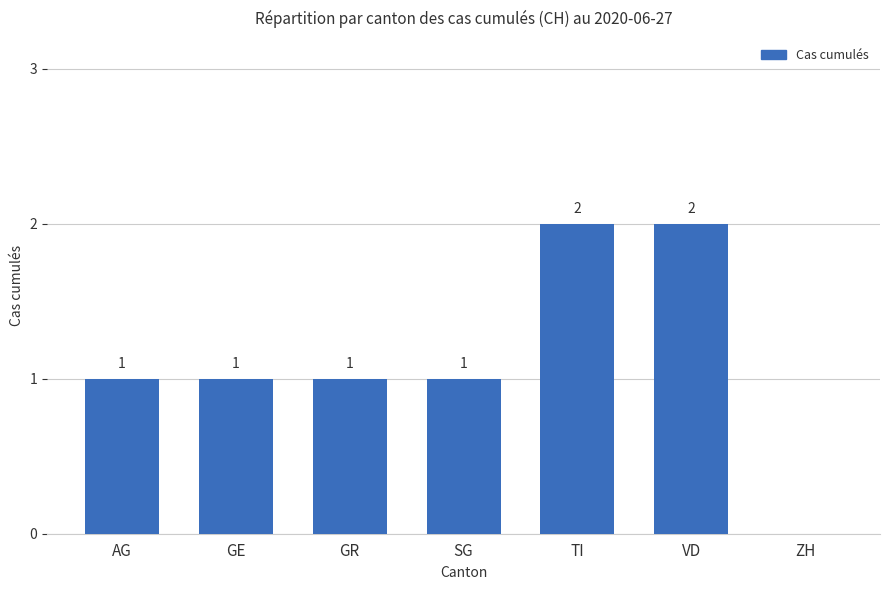

Approximately how many times larger is the value at AG compared to SG?

1.0